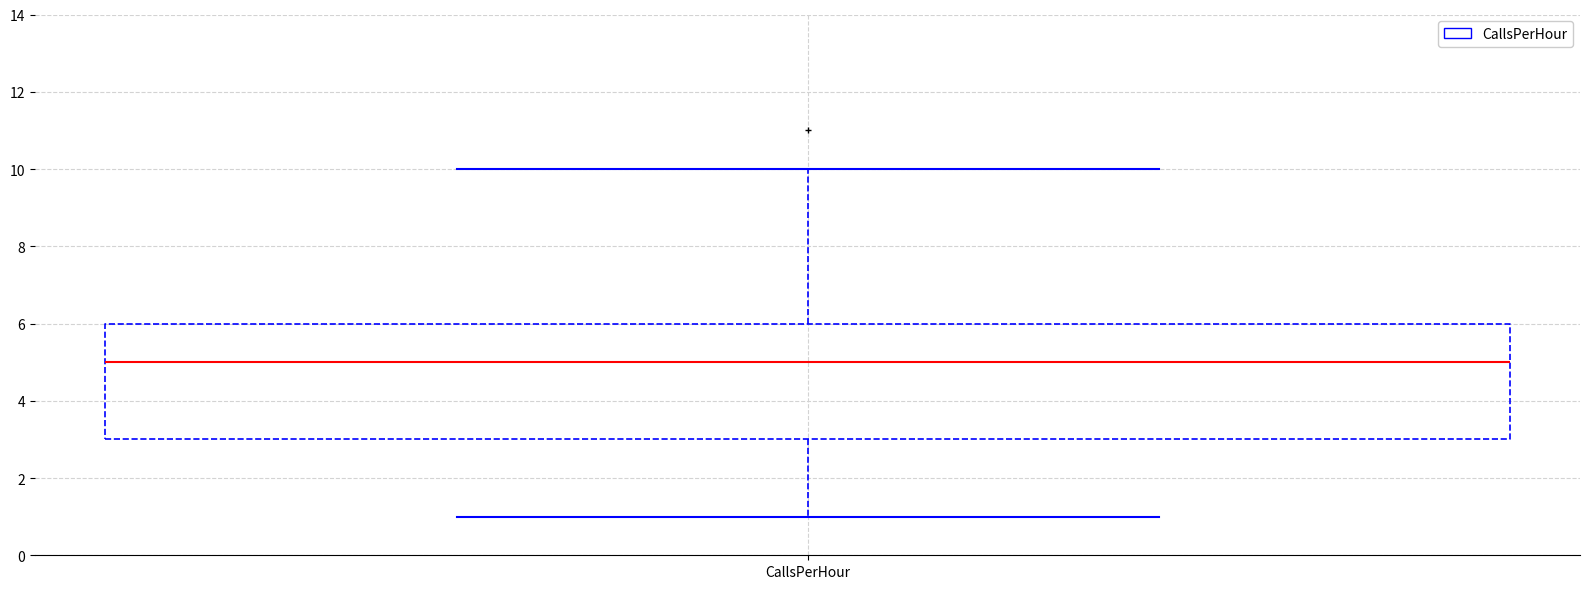

Read this box plot against the y-axis: the position of the median line, the range covered by the box, and the ends of both whiskers. The values are not printed on the chart, so give them approximately, as read against the axis.

median 5, box 3 to 6, whiskers 1 to 10